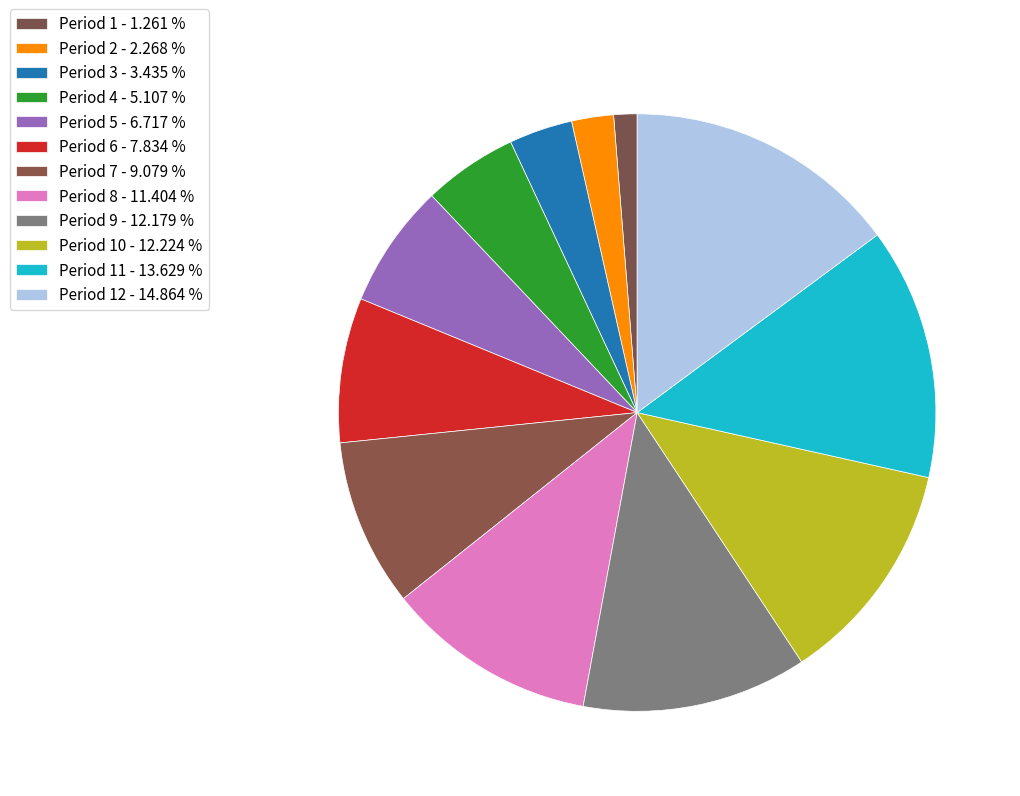

How many segments does this pie chart have?

12